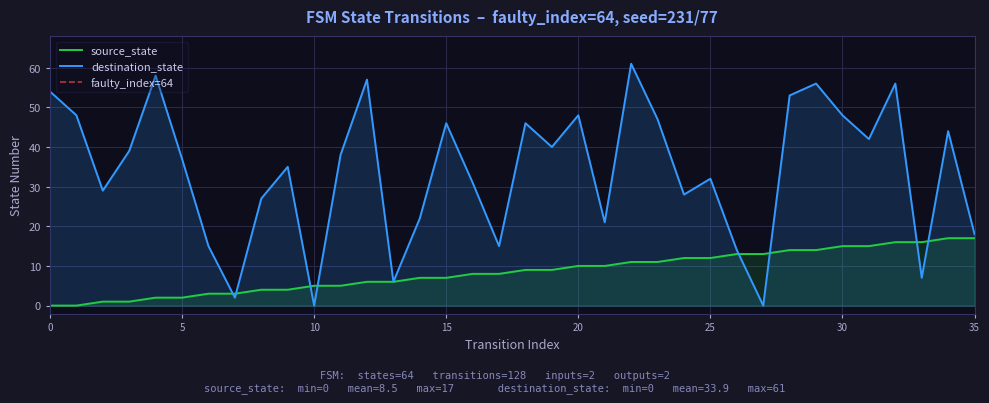

Which category has the lowest value in the destination_state series?

10